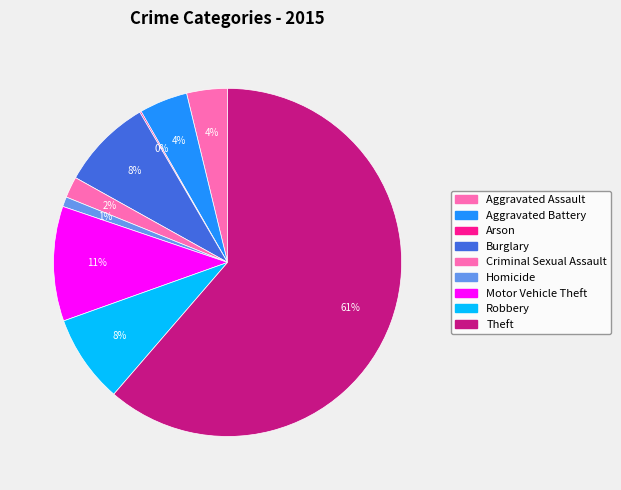

Which slice is the largest?

Theft